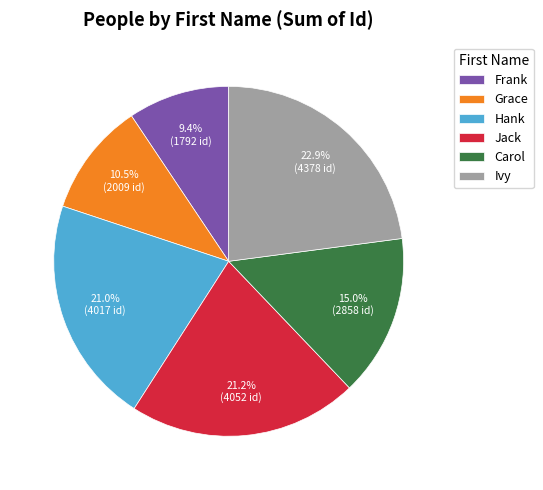

Which has a higher value, Carol or Grace?

Carol